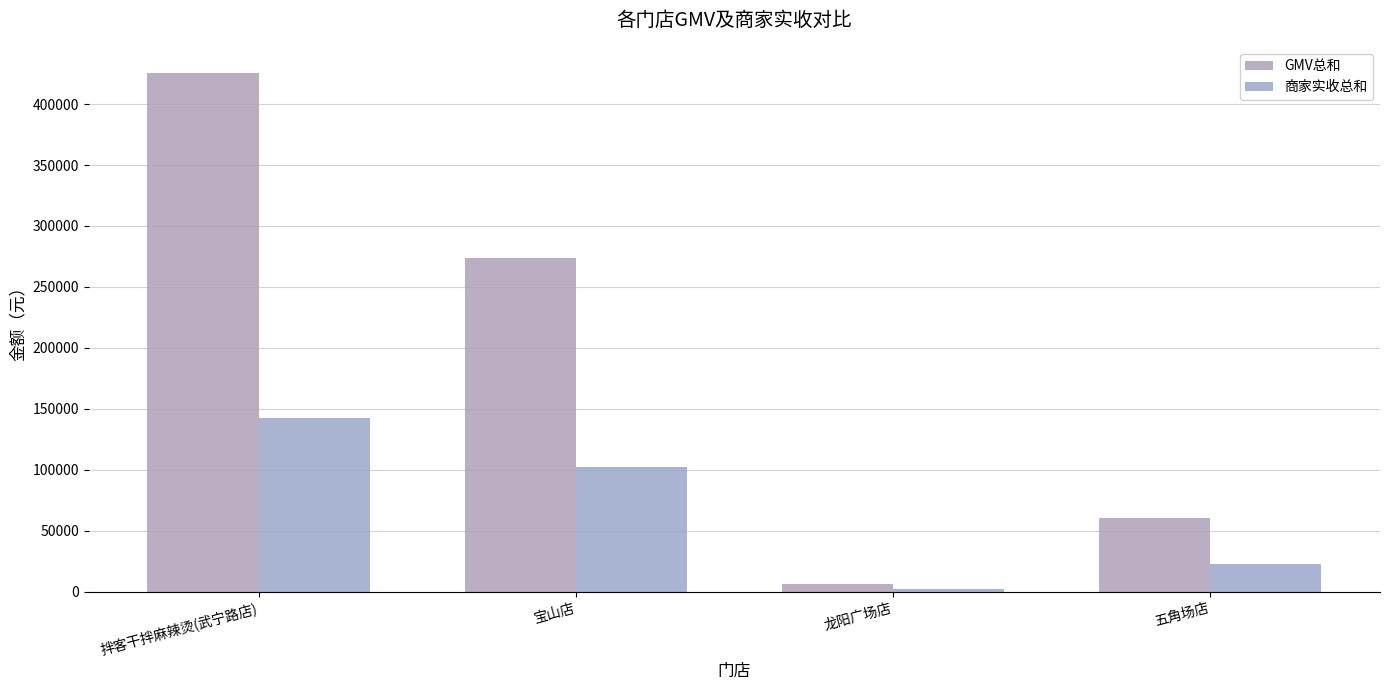

Count the number of data series in this chart.

2